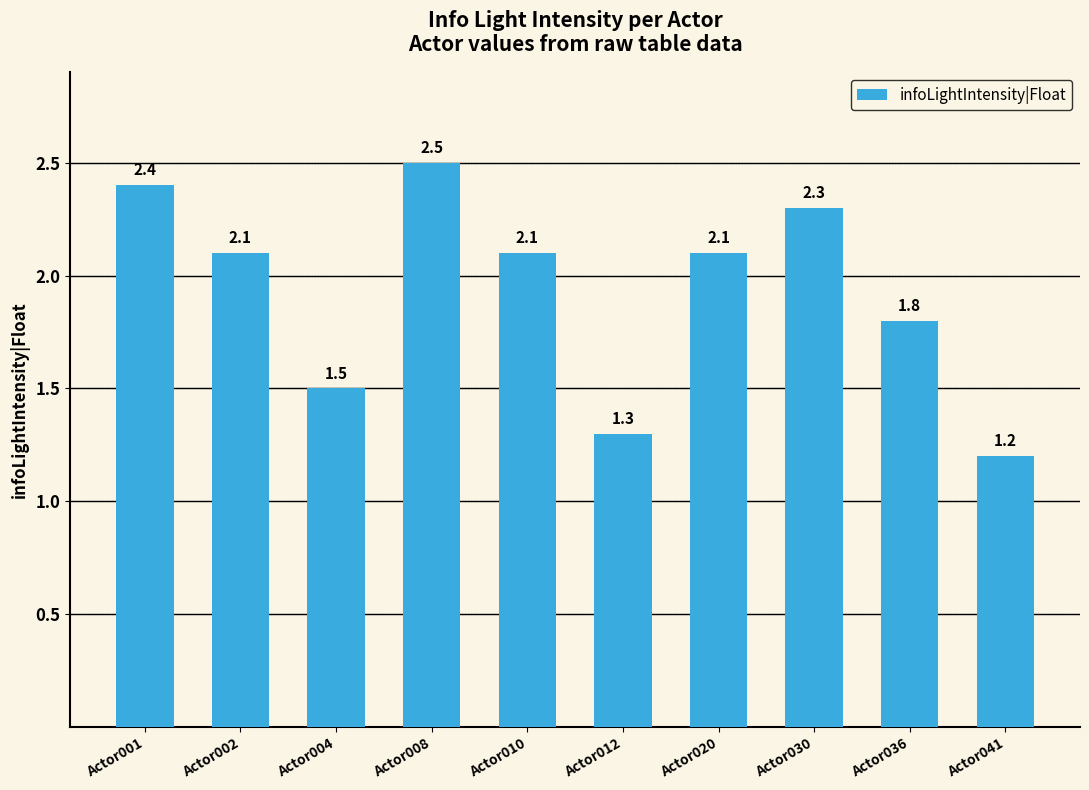

True or false: the data shows 1.2 at Actor041.

True